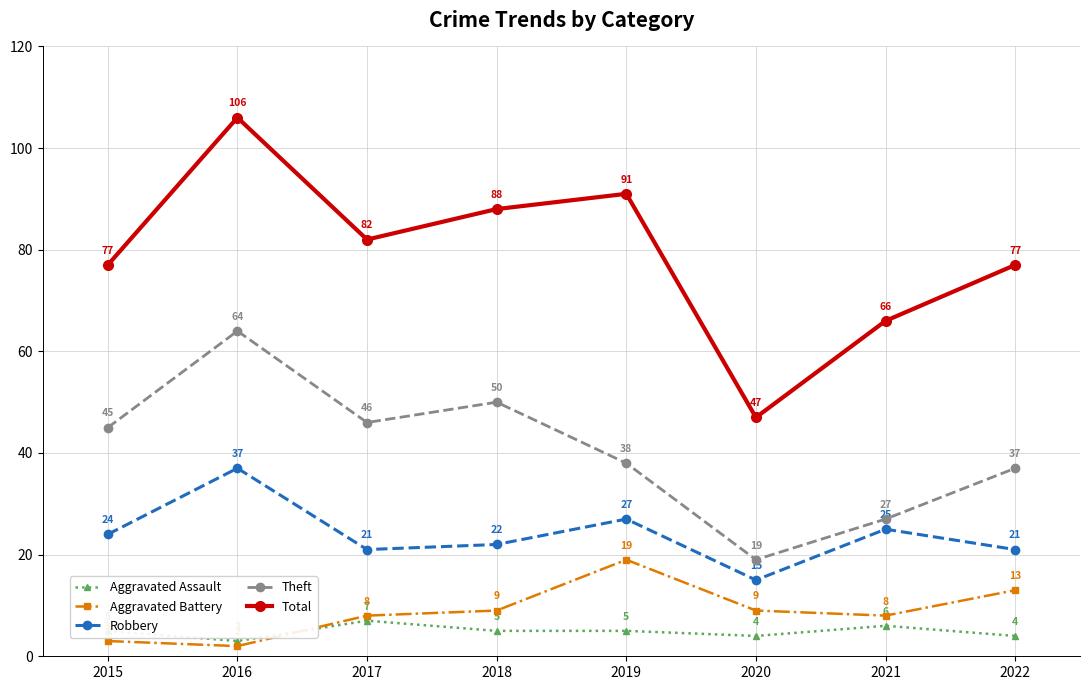

Reading right to left, transcribe all the data shown in this chart.

Aggravated Assault: 2022=4	2021=6	2020=4	2019=5	2018=5	2017=7	2016=3	2015=5
Aggravated Battery: 2022=13	2021=8	2020=9	2019=19	2018=9	2017=8	2016=2	2015=3
Robbery: 2022=21	2021=25	2020=15	2019=27	2018=22	2017=21	2016=37	2015=24
Theft: 2022=37	2021=27	2020=19	2019=38	2018=50	2017=46	2016=64	2015=45
Total: 2022=77	2021=66	2020=47	2019=91	2018=88	2017=82	2016=106	2015=77